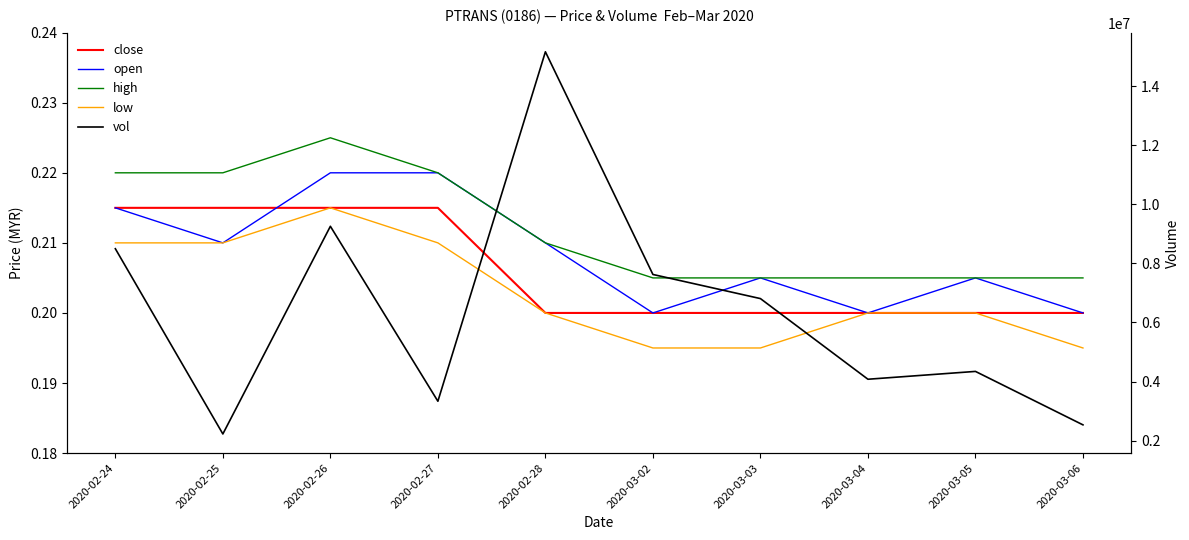

What is the approximate value of open at 2020-03-02?

0.2